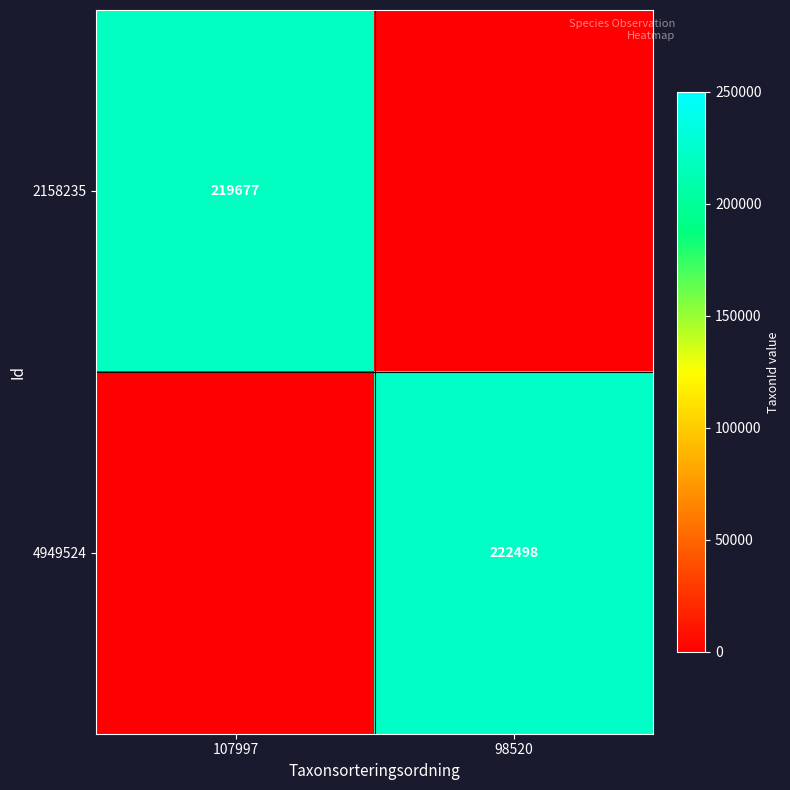

True or false: 4949524 has a value of 137192 at 98520.

False